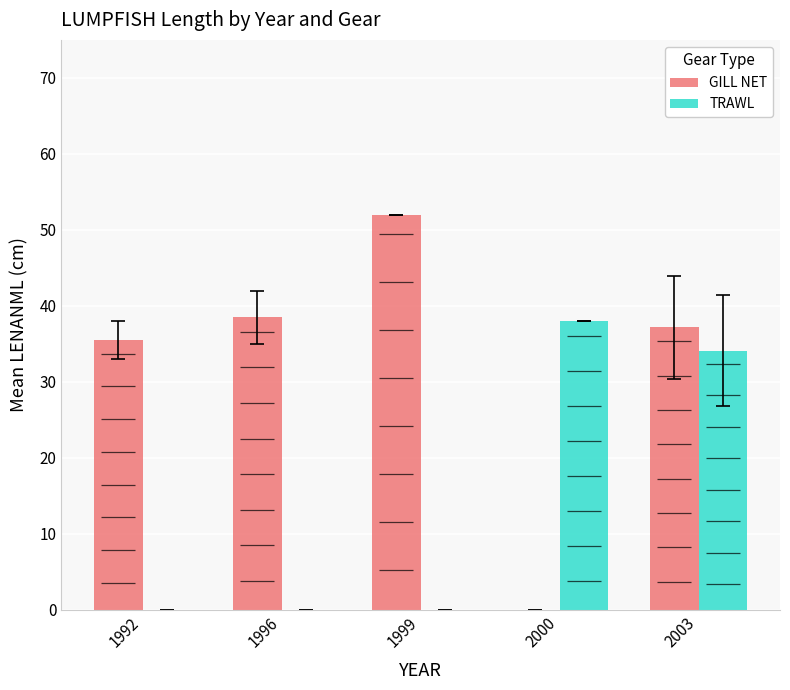

Does the chart contain any negative values?

No